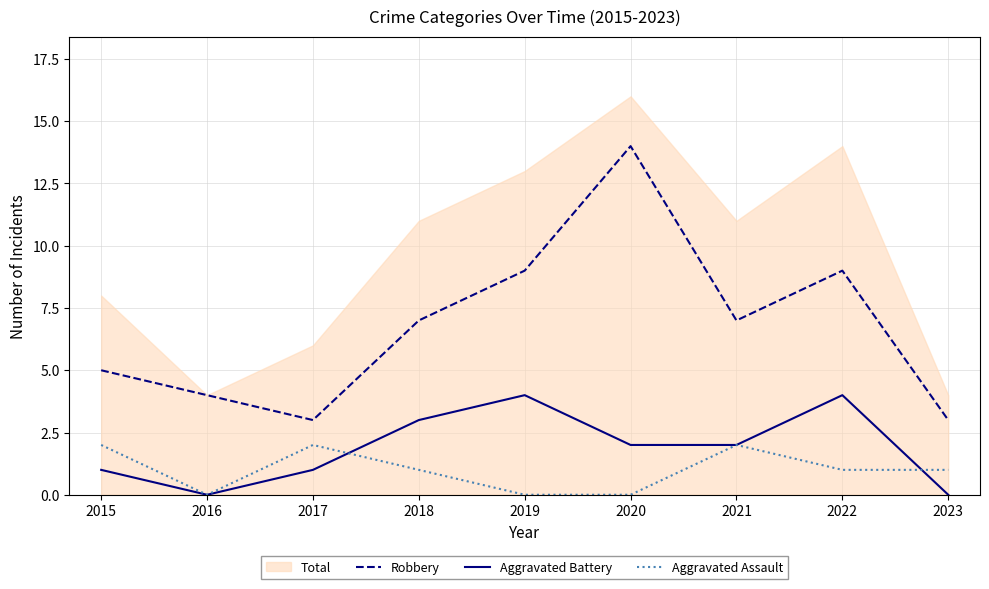

What is the sum of the Robbery values at 2015 and 2018?

12